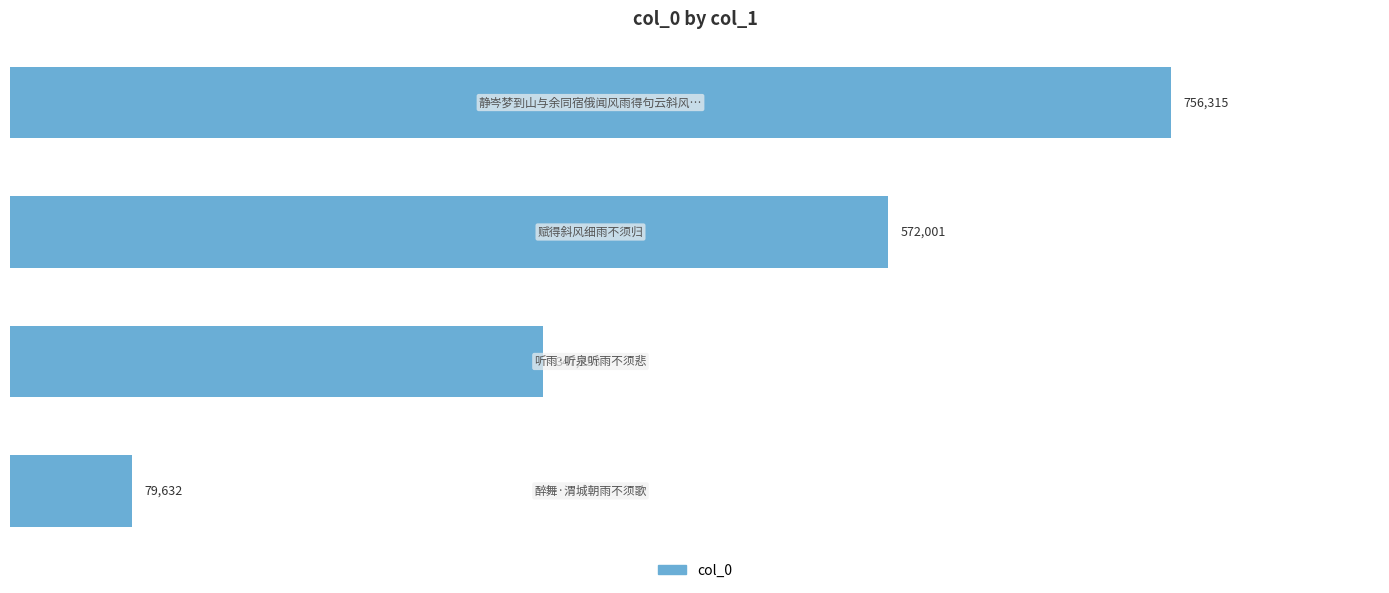

How many bars are there in total?

4